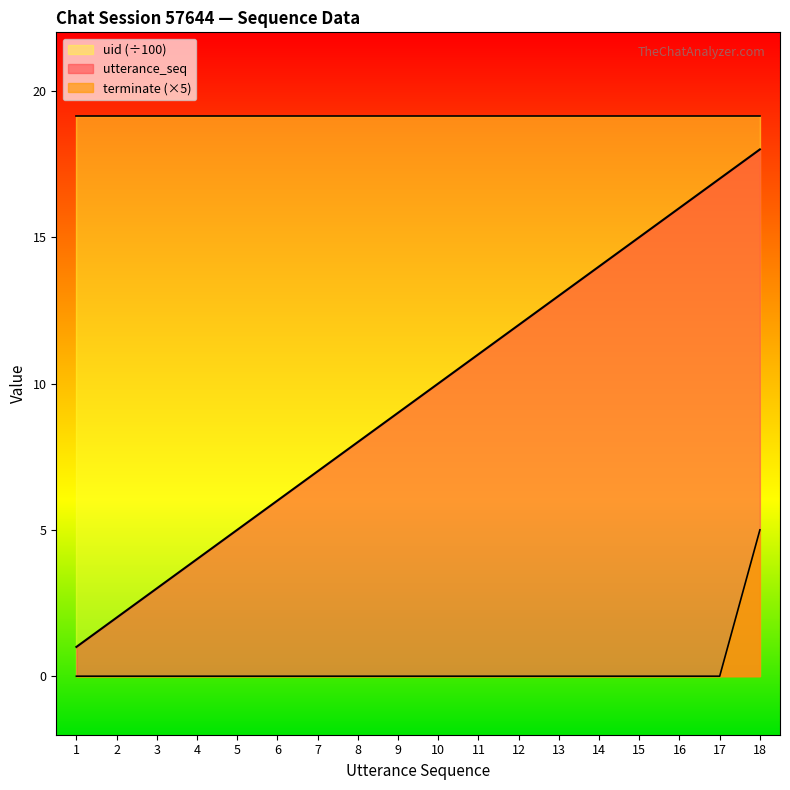

At 1, list the series in order from largest to smallest.

uid (÷100), utterance_seq, terminate (×5)